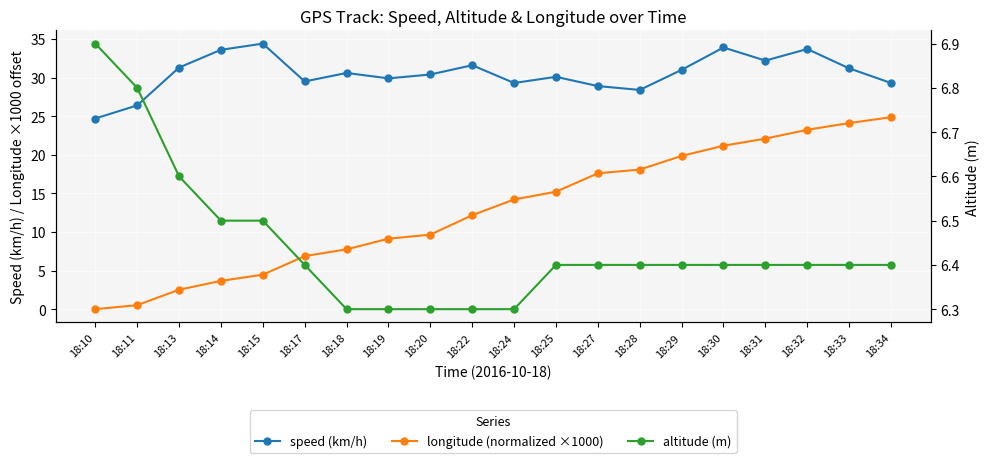

Rank the series by their maximum value, from highest to lowest.

speed (km/h), longitude (normalized ×1000), altitude (m)